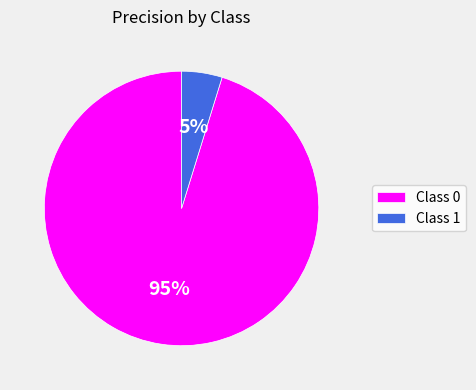

To the nearest percent, what is the average slice percentage?

50%